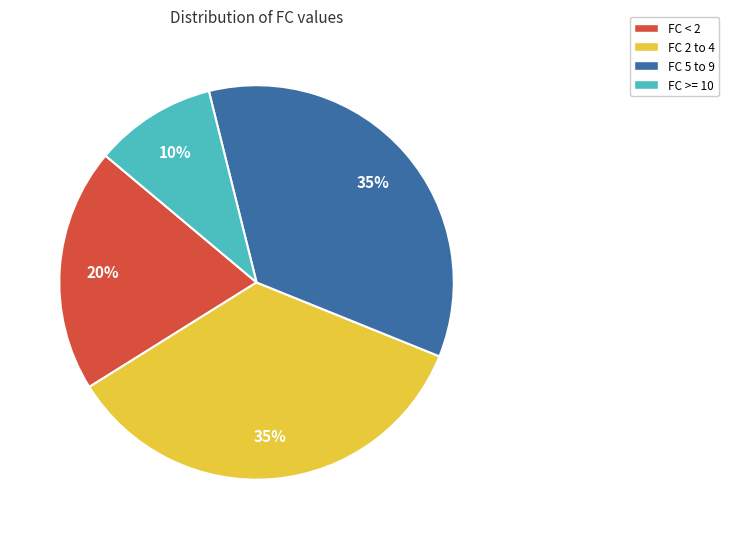

Approximately how many times larger is the value at FC >= 10 compared to FC 5 to 9?

0.3